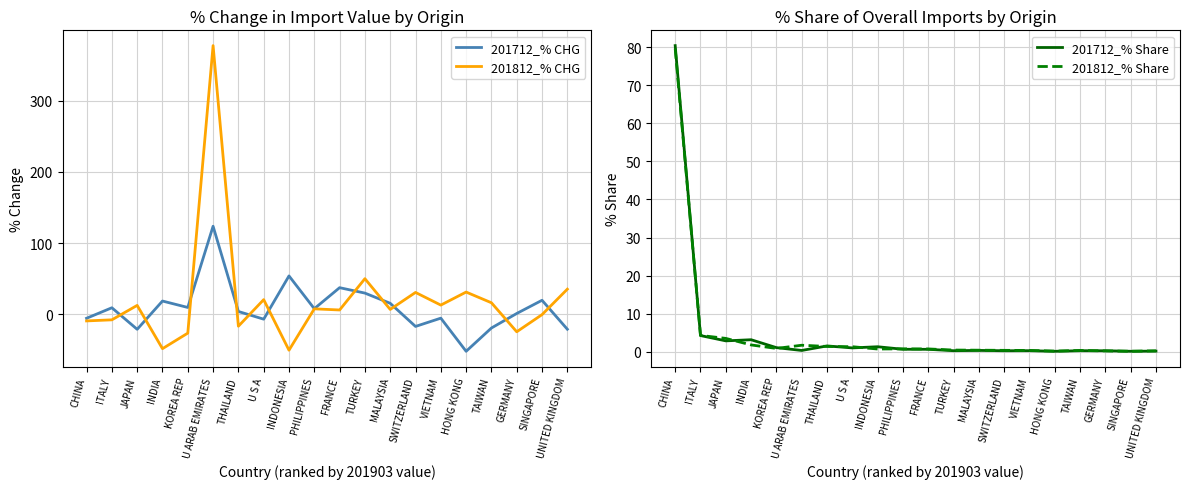

Reading left to right, list all the values displayed in this chart.

201712_% CHG: CHINA=-5.5	ITALY=9.3	JAPAN=-21.0	INDIA=18.7	KOREA REP=9.7	U ARAB EMIRATES=123.8	THAILAND=4.0	U S A=-6.8	INDONESIA=54.0	PHILIPPINES=8.0	FRANCE=37.5	TURKEY=29.9	MALAYSIA=15.5	SWITZERLAND=-16.9	VIETNAM=-5.3	HONG KONG=-51.9	TAIWAN=-19.2	GERMANY=1.2	SINGAPORE=19.8	UNITED KINGDOM=-20.9
201812_% CHG: CHINA=-9.2	ITALY=-7.7	JAPAN=12.6	INDIA=-48.2	KOREA REP=-26.4	U ARAB EMIRATES=377.5	THAILAND=-16.6	U S A=20.7	INDONESIA=-50.3	PHILIPPINES=7.8	FRANCE=6.2	TURKEY=50.1	MALAYSIA=6.9	SWITZERLAND=30.8	VIETNAM=13.0	HONG KONG=31.3	TAIWAN=16.3	GERMANY=-24.5	SINGAPORE=-0.4	UNITED KINGDOM=35.4
201712_% Share: CHINA=80.4	ITALY=4.2	JAPAN=2.8	INDIA=3.1	KOREA REP=1.1	U ARAB EMIRATES=0.3	THAILAND=1.5	U S A=1.0	INDONESIA=1.3	PHILIPPINES=0.6	FRANCE=0.6	TURKEY=0.3	MALAYSIA=0.3	SWITZERLAND=0.2	VIETNAM=0.3	HONG KONG=0.1	TAIWAN=0.3	GERMANY=0.2	SINGAPORE=0.1	UNITED KINGDOM=0.2
201812_% Share: CHINA=79.7	ITALY=4.3	JAPAN=3.5	INDIA=1.8	KOREA REP=0.9	U ARAB EMIRATES=1.7	THAILAND=1.4	U S A=1.3	INDONESIA=0.7	PHILIPPINES=0.7	FRANCE=0.7	TURKEY=0.4	MALAYSIA=0.4	SWITZERLAND=0.4	VIETNAM=0.3	HONG KONG=0.2	TAIWAN=0.3	GERMANY=0.2	SINGAPORE=0.1	UNITED KINGDOM=0.2